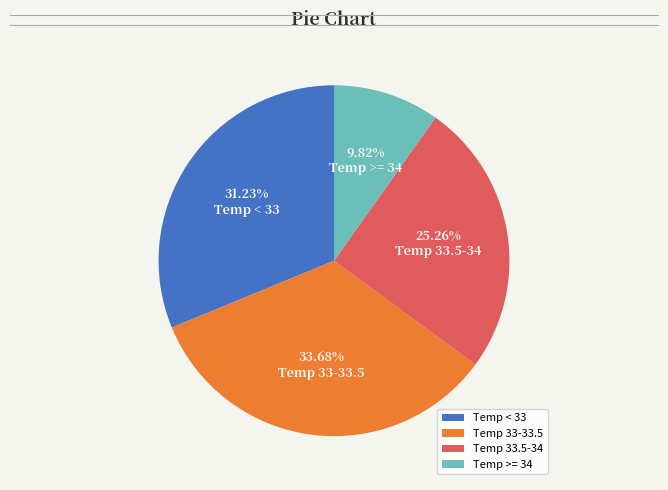

To the nearest percent, what percentage of the pie is Temp >= 34?

10%